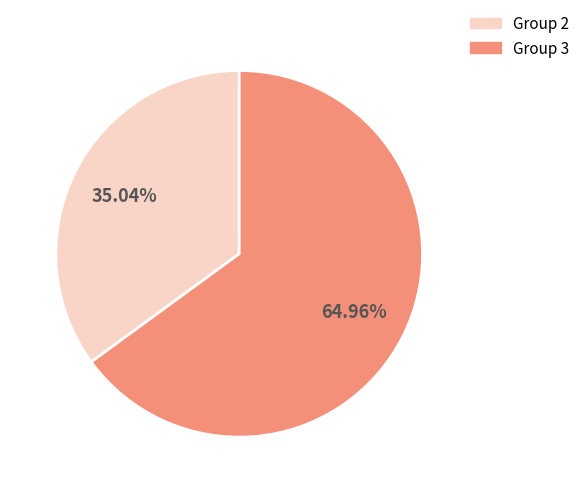

Is there a majority slice in this chart?

Yes